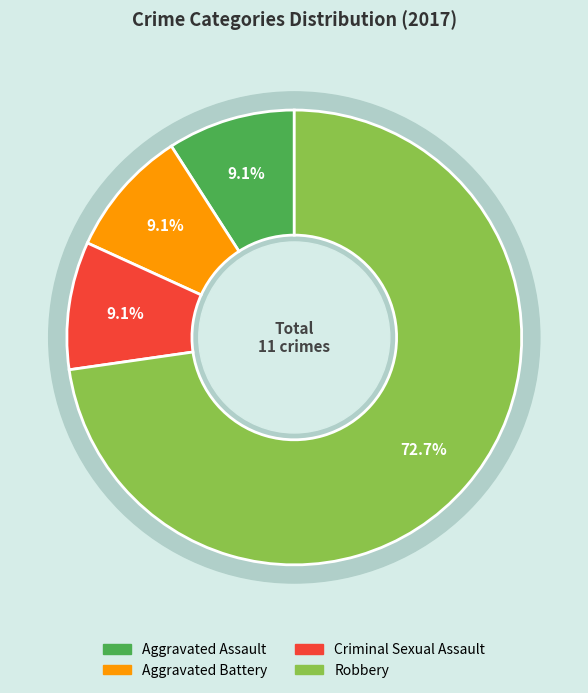

What is the majority slice?

Robbery